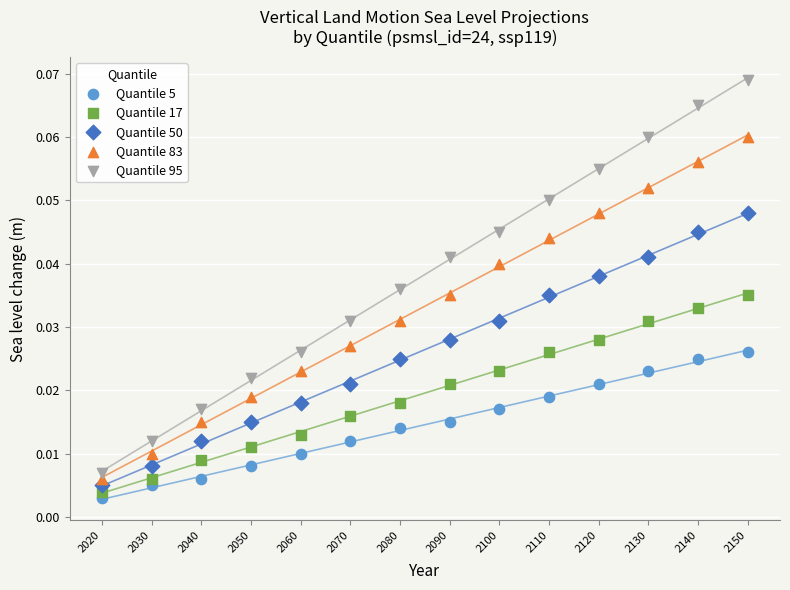

What are all the series names shown in the legend?

Quantile 5, Quantile 17, Quantile 50, Quantile 83, Quantile 95